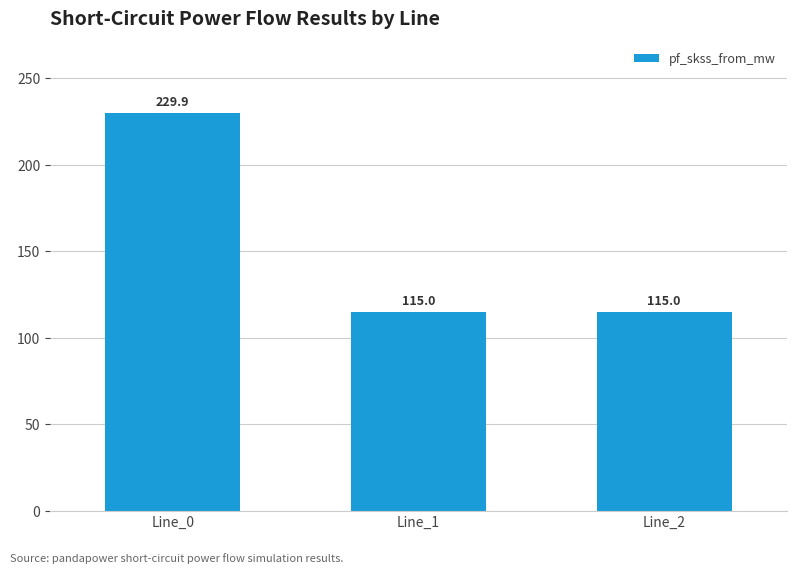

Between Line_0 and Line_2, which is larger?

Line_0